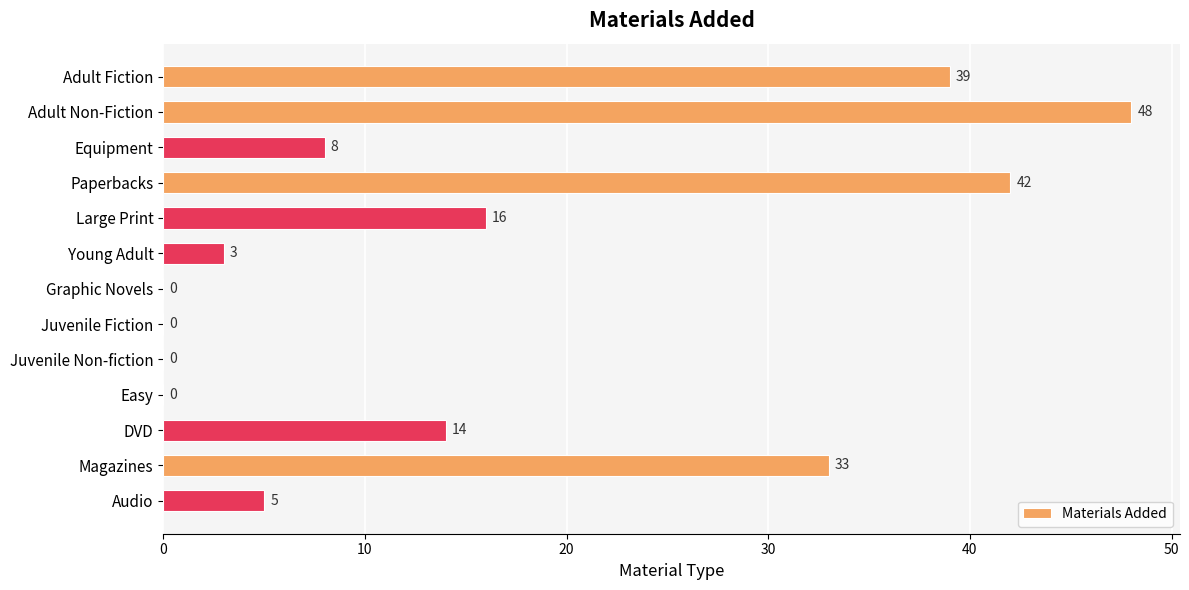

What is the ratio of the value at Adult Non-Fiction to the value at Magazines?

1.5